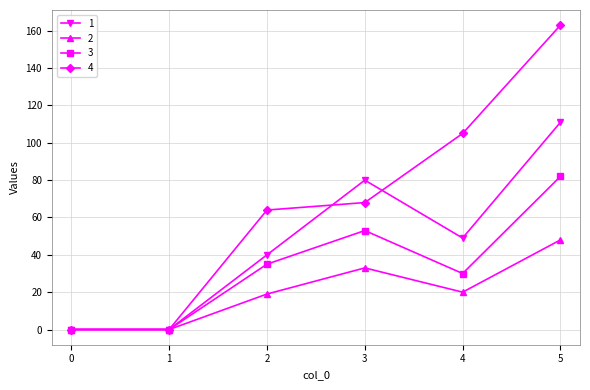

What is the difference between the maximum and minimum values in the 4 series?

163